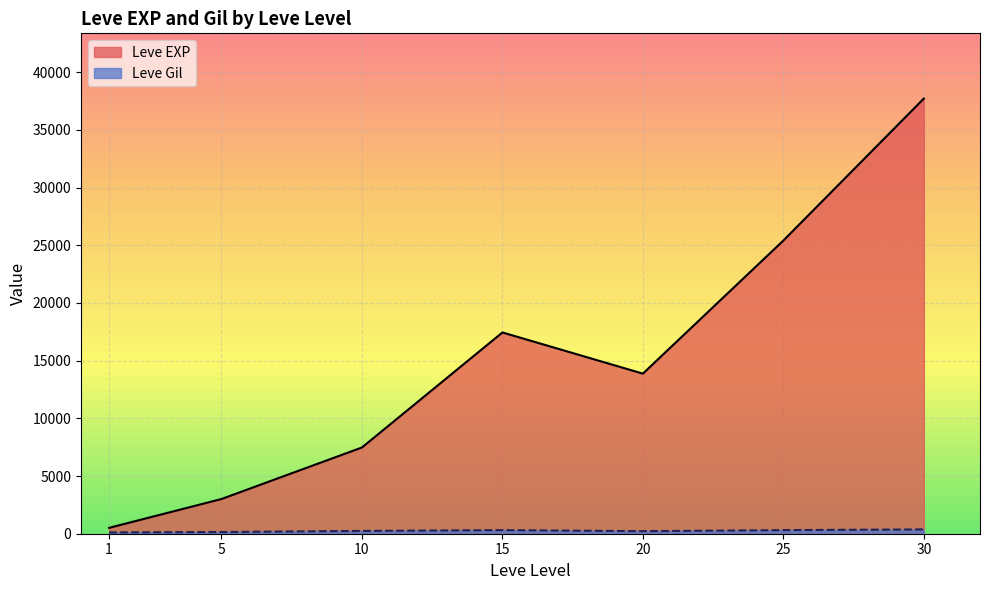

Rank the series at 15 from lowest to highest value.

Leve Gil, Leve EXP